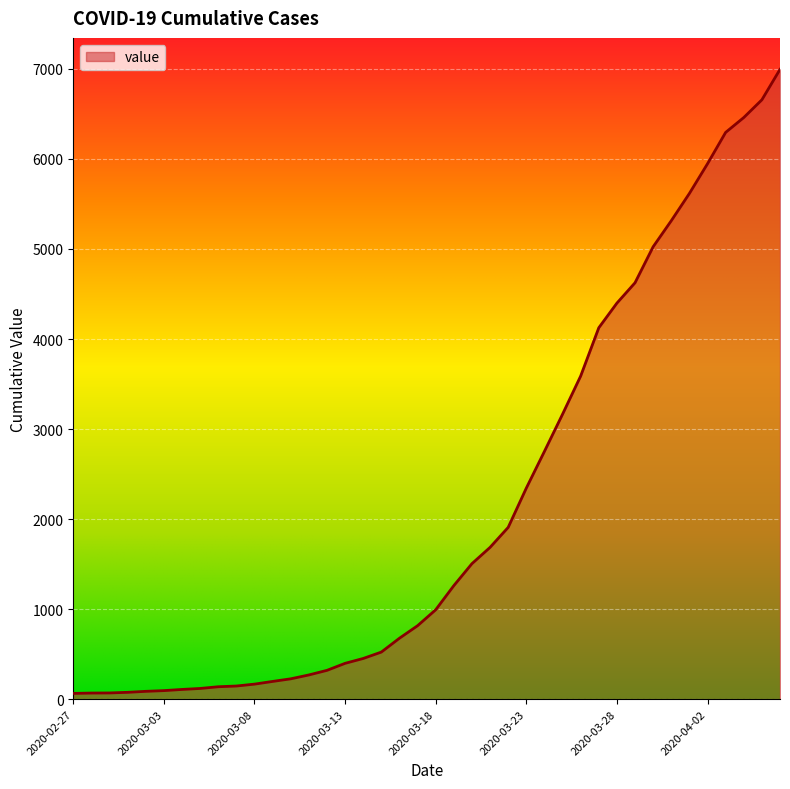

What is the maximum value shown in the chart?

6995